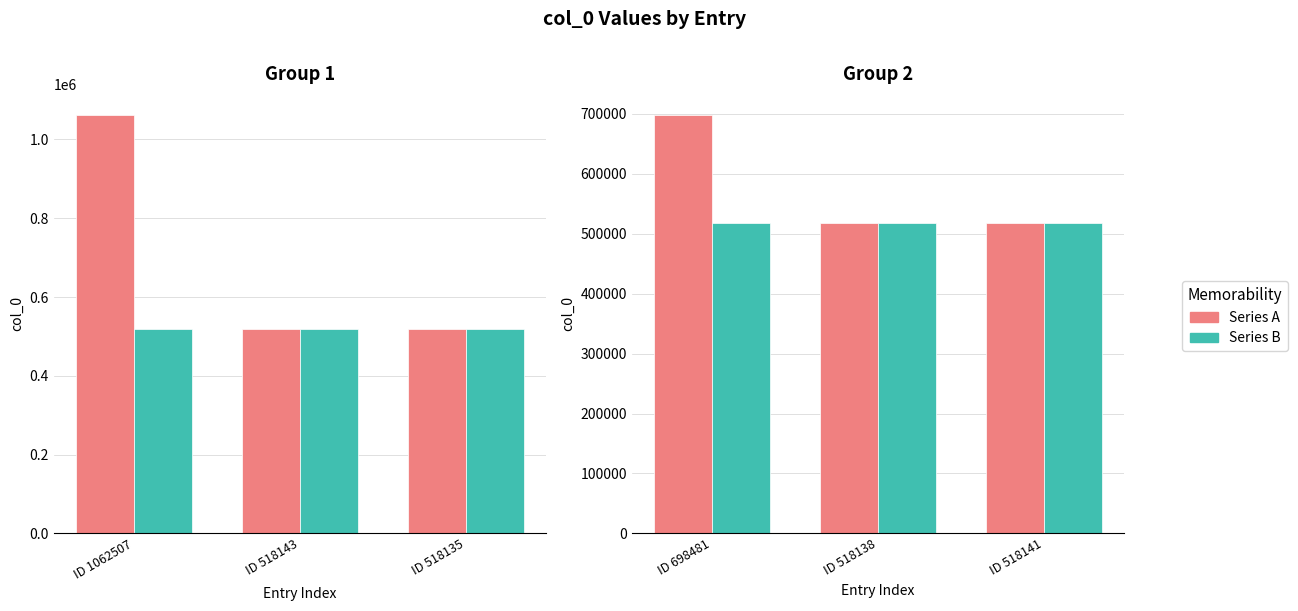

What is the value of the Series A bar at the 2nd from the left?

518138